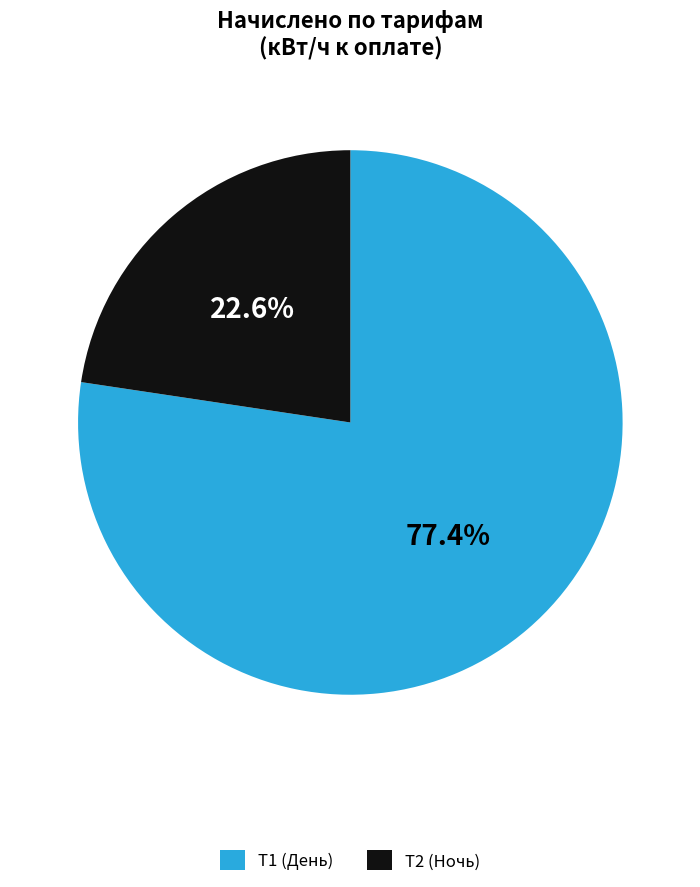

Count the number of slices in the pie.

2